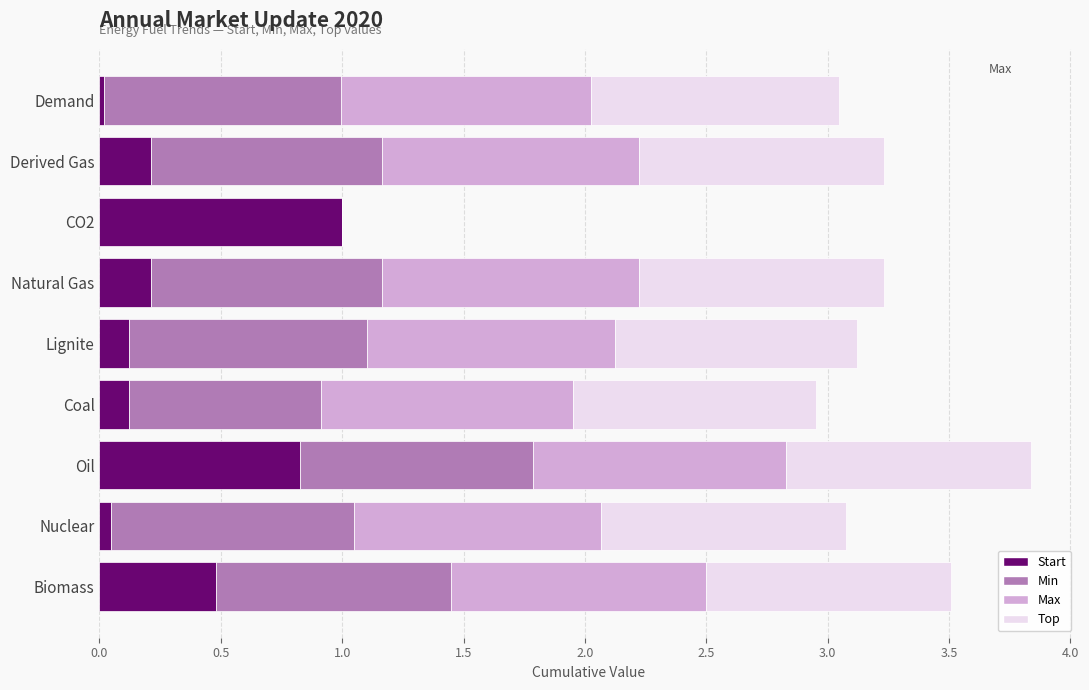

At which category is the sum across all series the highest?

Oil